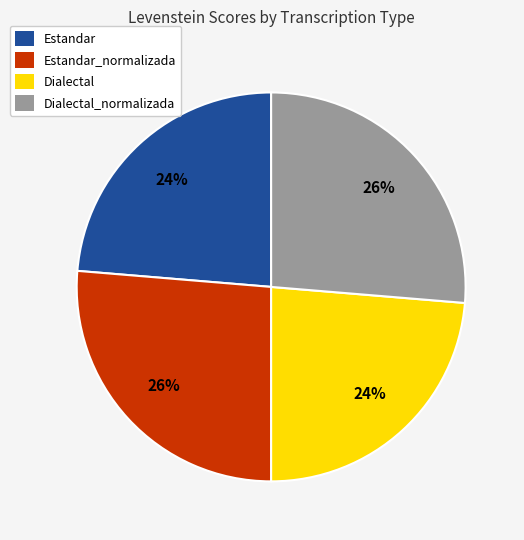

Does any single category account for the majority?

No